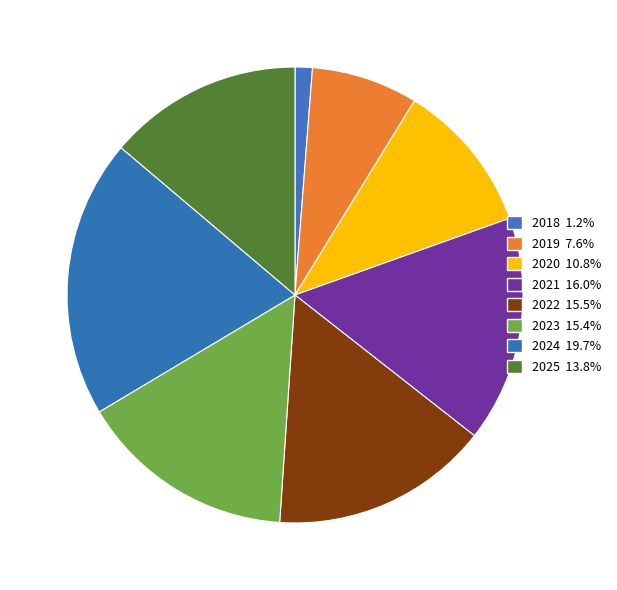

Is there a majority slice in this chart?

No